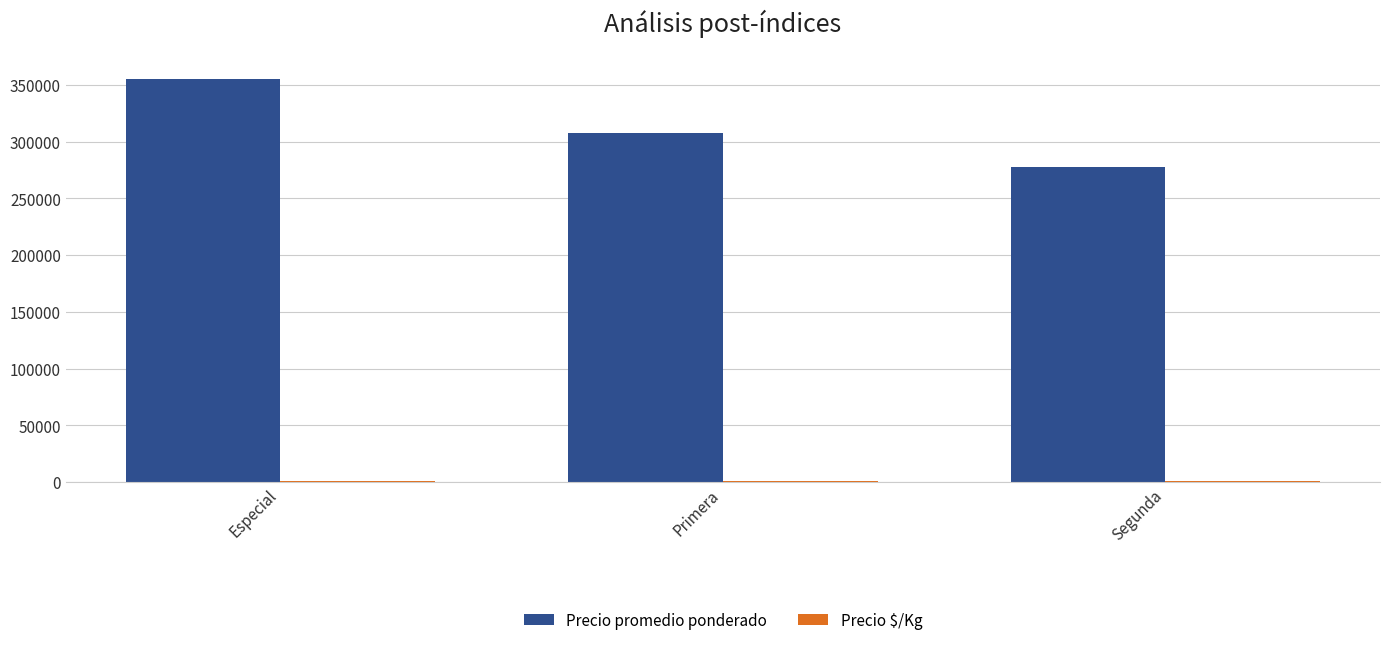

The value of Precio promedio ponderado at Especial is 567152. True or false?

False